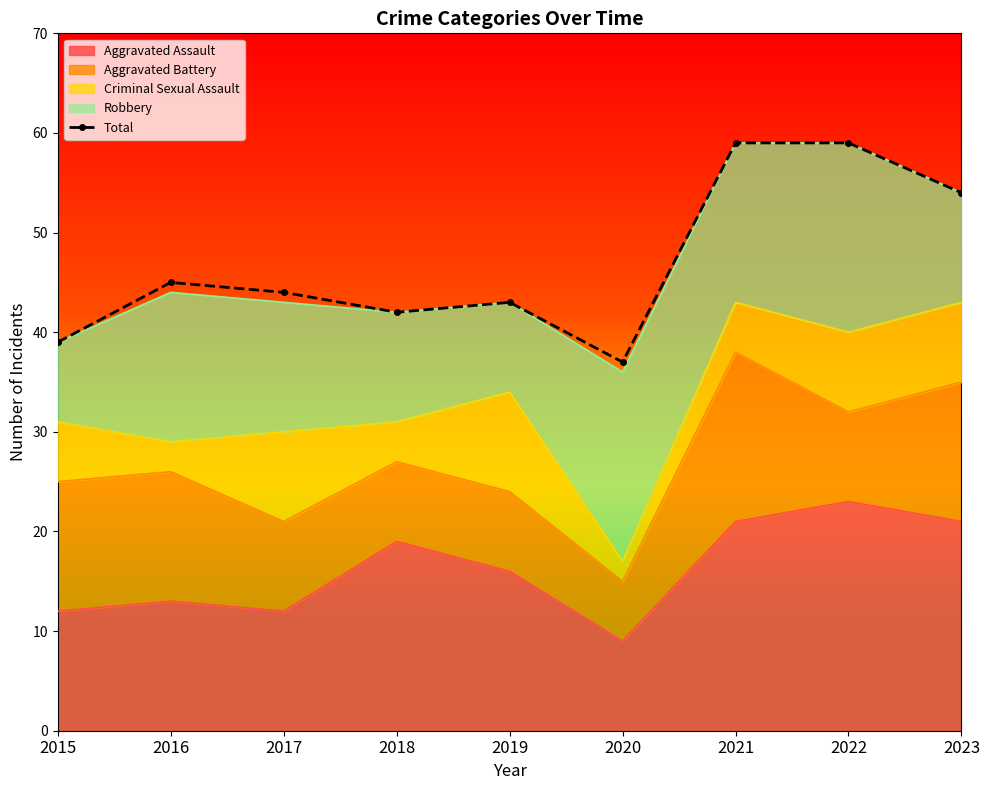

What is the value of the 6th point from the left?

37